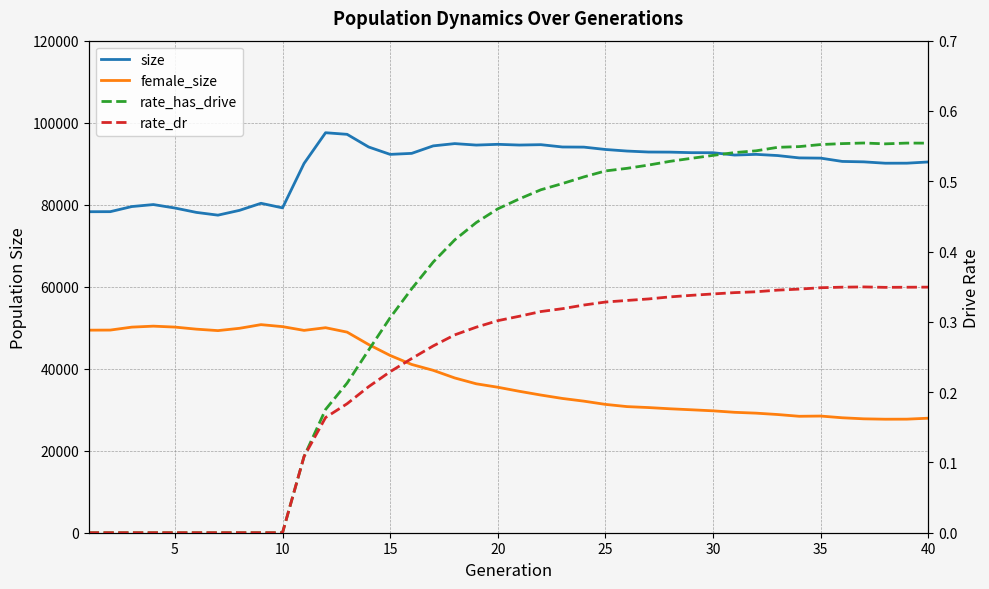

Is the value of rate_dr at 19 greater than the value of rate_has_drive at 20?

Yes